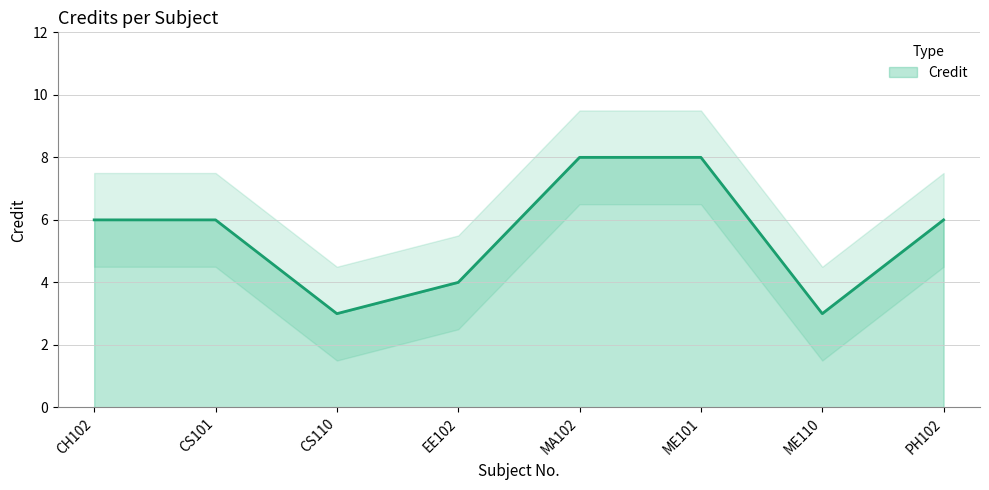

What is the minimum value shown in the chart?

3